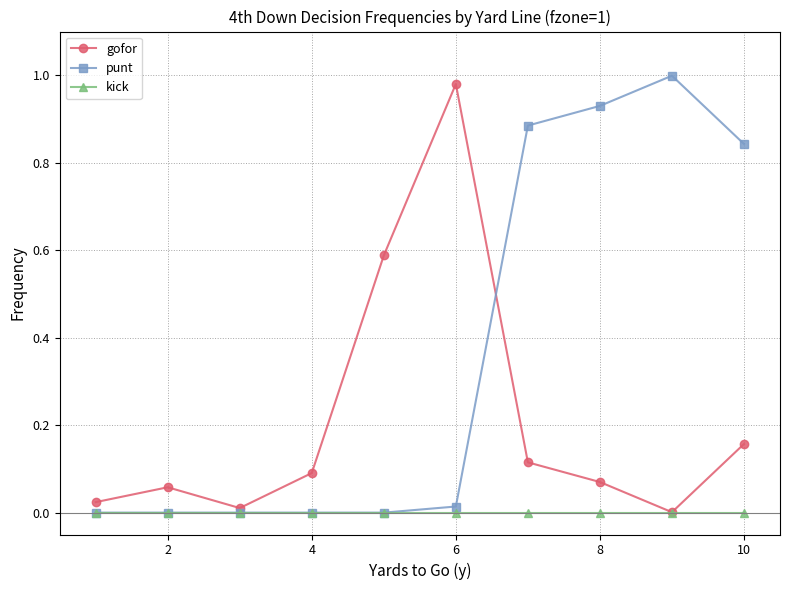

How many series are shown in this chart?

3